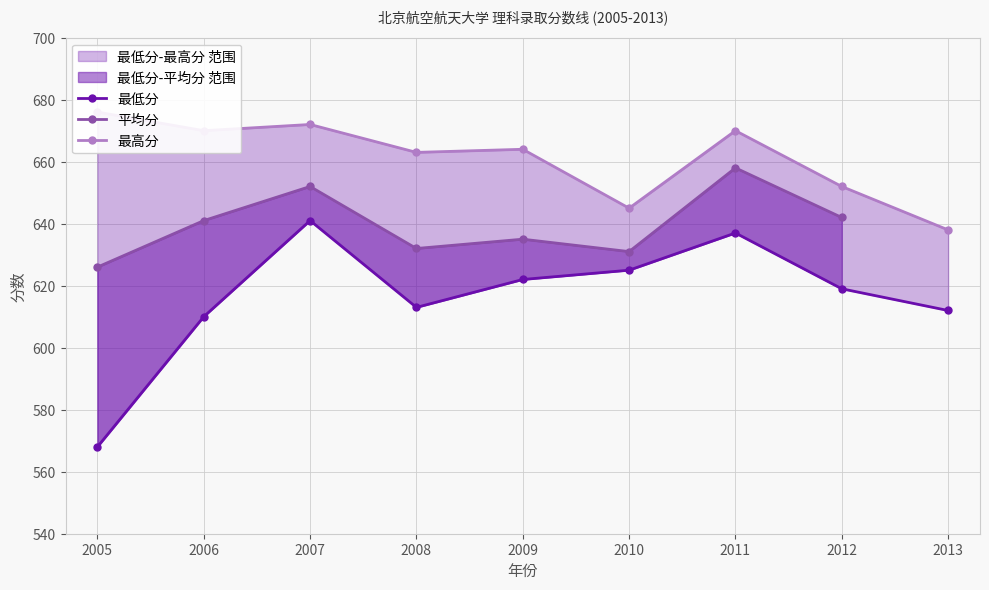

The value of 最高分 at 2009 is 925.3. True or false?

False